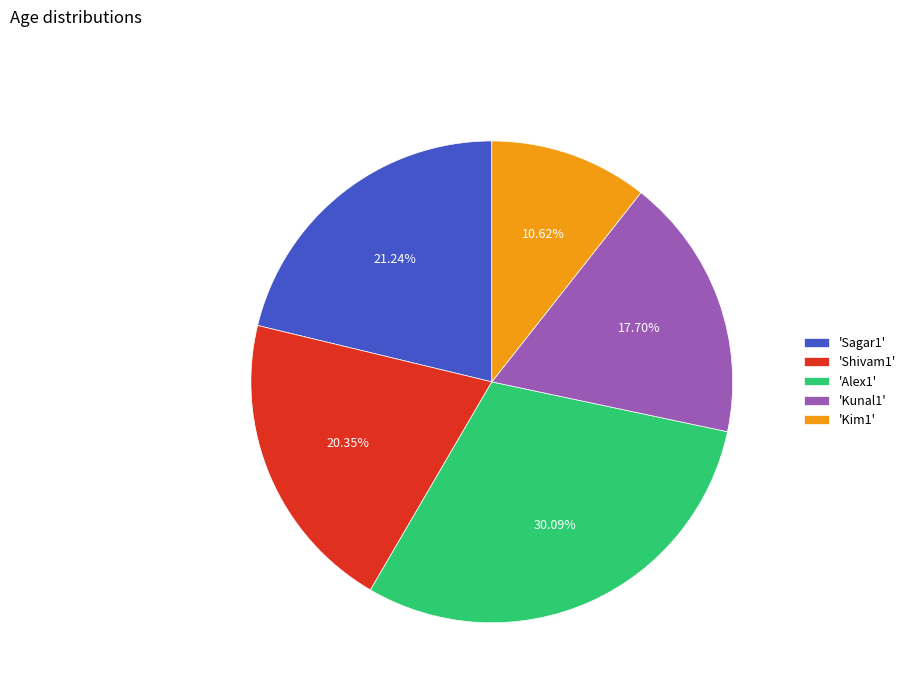

Combined, do 'Alex1' and 'Kunal1' account for over 50%?

No